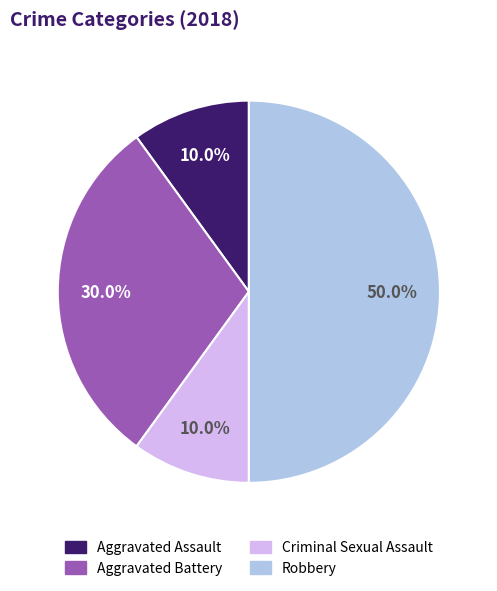

Between Aggravated Battery and Criminal Sexual Assault, which is larger?

Aggravated Battery